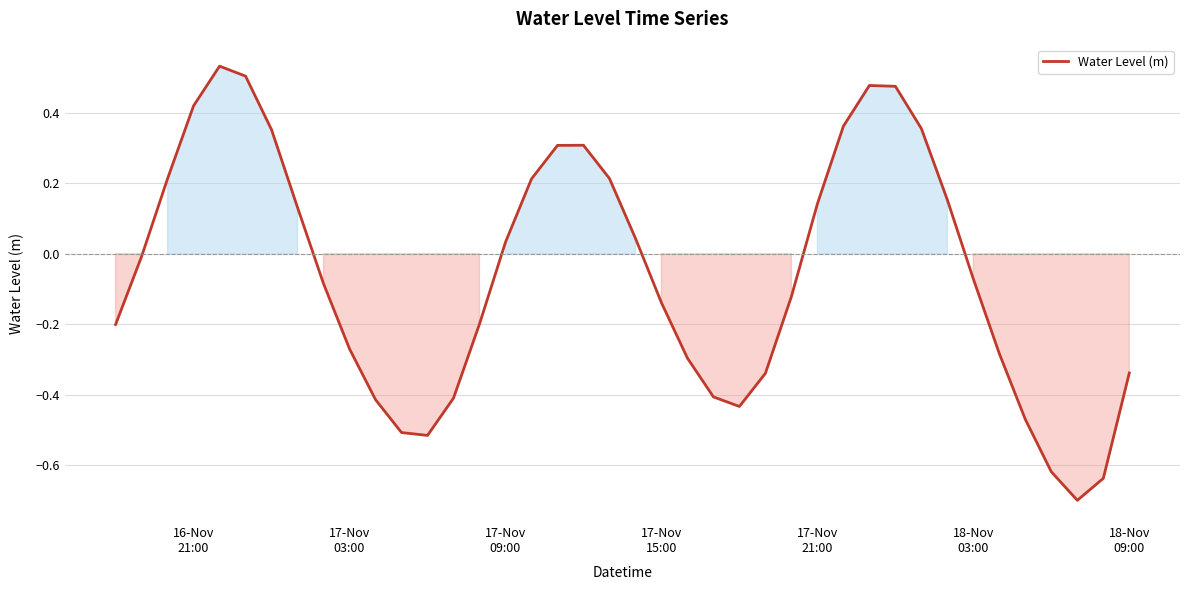

How many positive values are there?

18